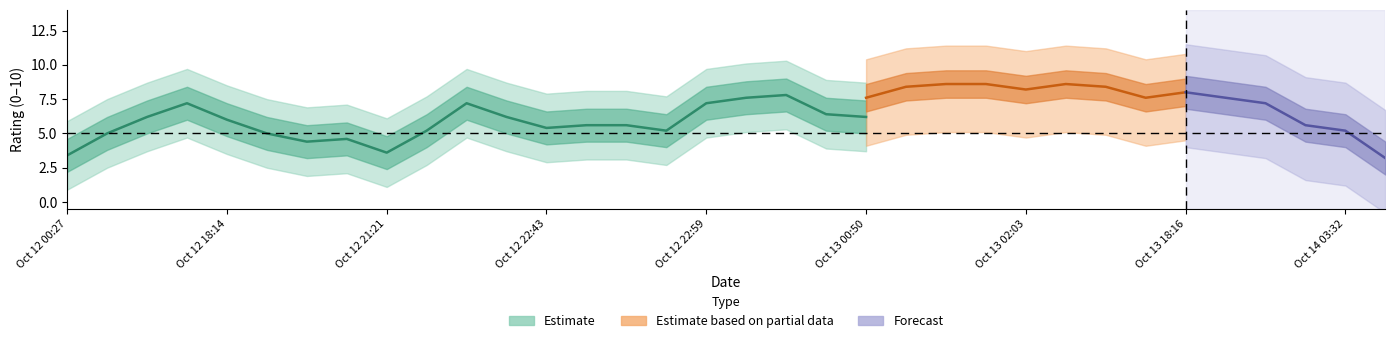

Which series ends up on top after the final intersection of Forecast and Estimate based on partial data?

Estimate based on partial data